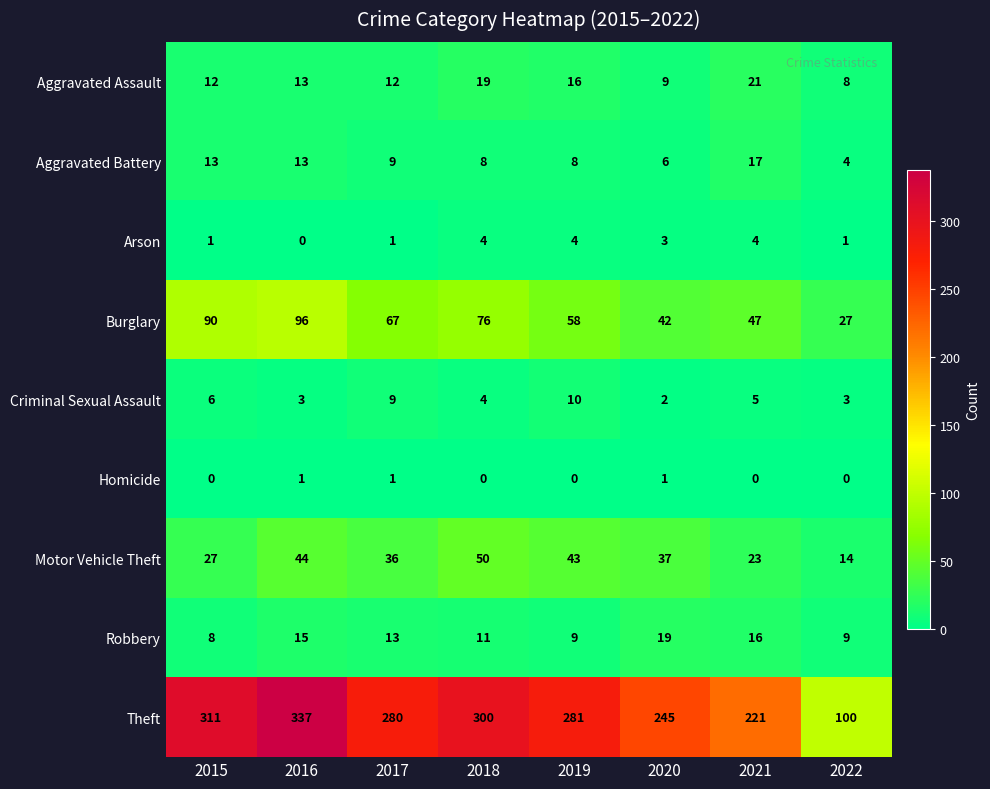

Where does the Motor Vehicle Theft series first go above 37?

2016